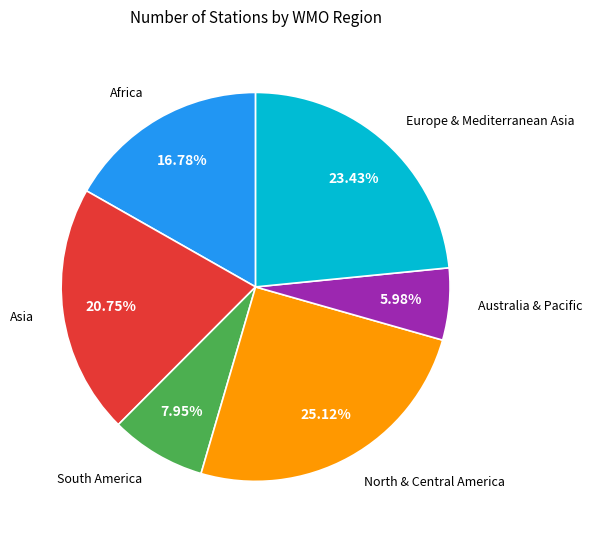

Does any single category account for the majority?

No